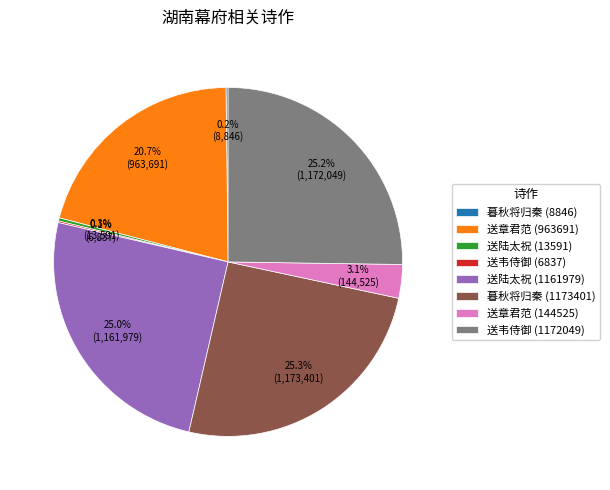

Between 送章君范 (144525) and 送章君范 (963691), which is larger?

送章君范 (963691)